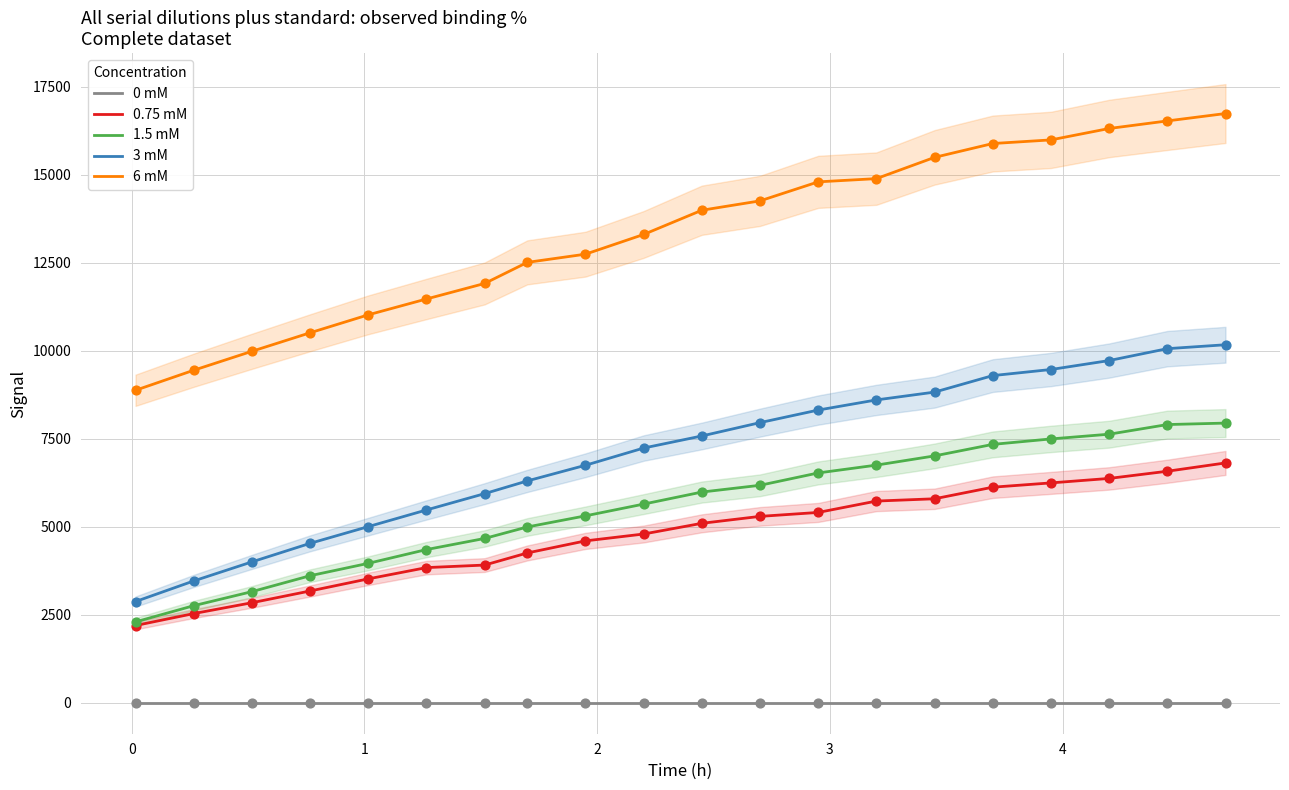

Which series contains the lowest Y value?

0 mM